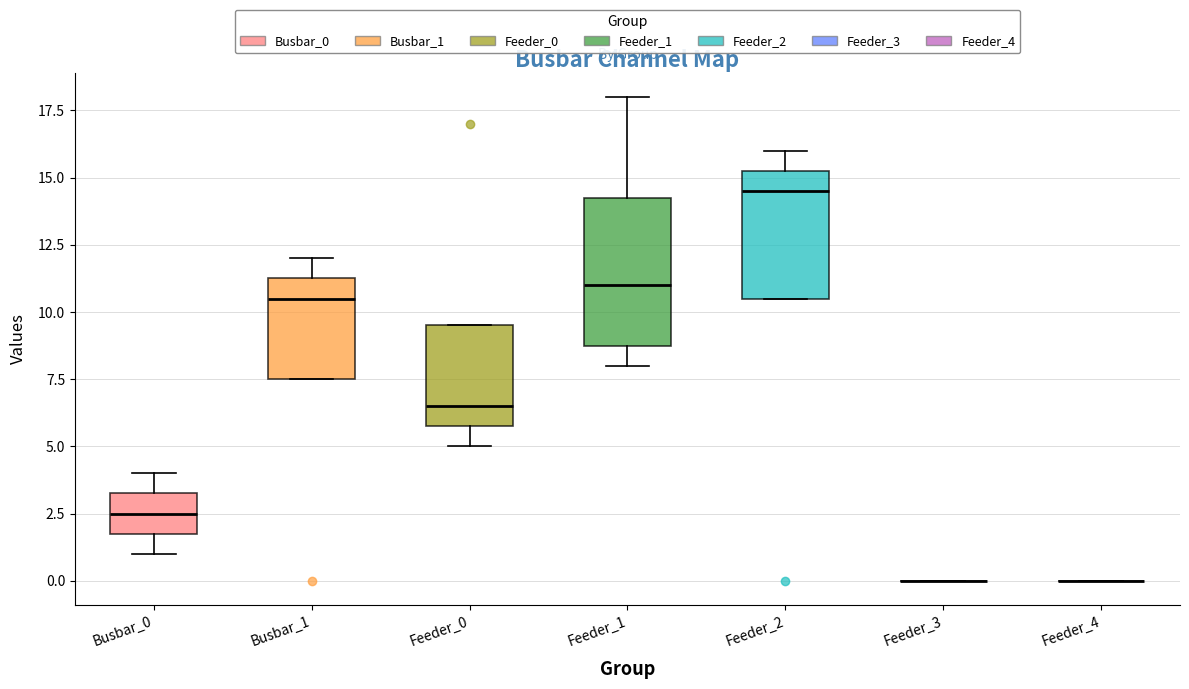

Comparing the boxes themselves (not the whiskers), which one is the tallest?

Feeder_1